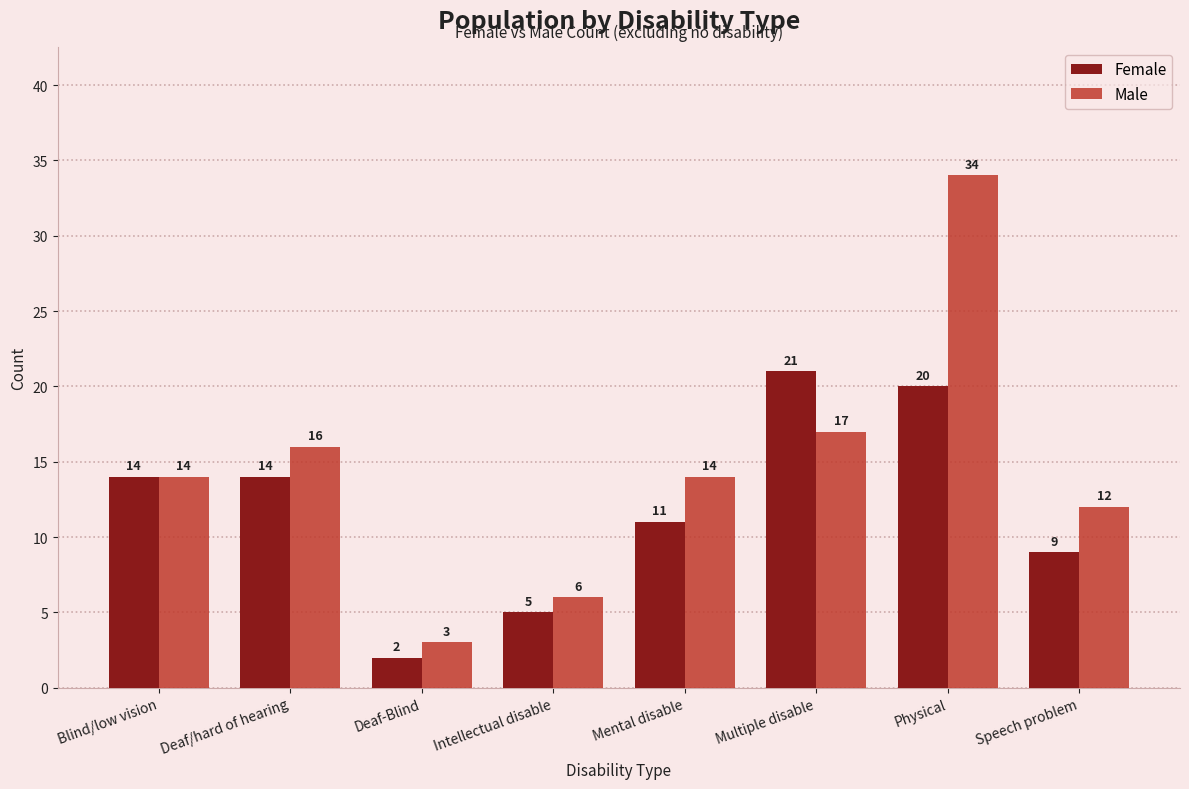

What is the label of the 5th bar from the left?

Mental disable